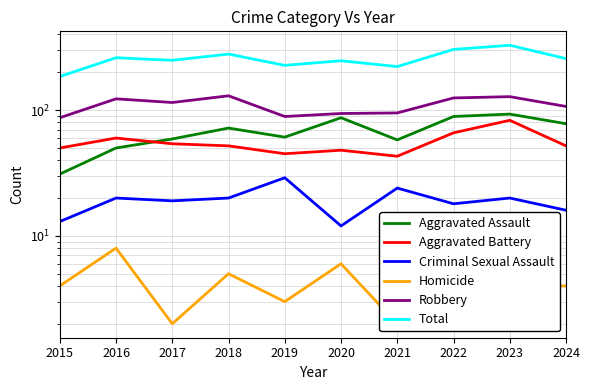

Reading right to left, list all the values displayed in this chart.

Aggravated Assault: 78	93	89	58	87	61	72	59	50	31
Aggravated Battery: 52	83	66	43	48	45	52	54	60	50
Criminal Sexual Assault: 16	20	18	24	12	29	20	19	20	13
Homicide: 4	4	6	2	6	3	5	2	8	4
Robbery: 107	128	125	95	94	89	130	115	123	87
Total: 257	328	304	222	247	227	279	249	261	185